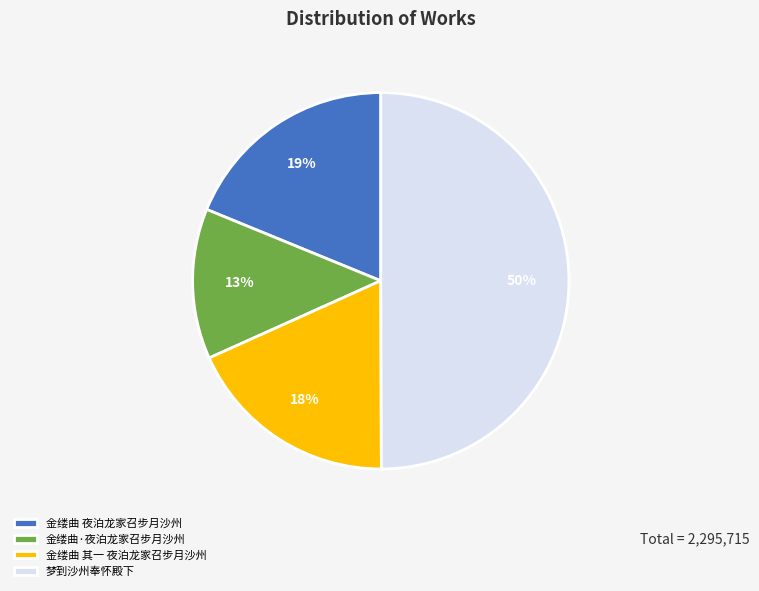

How many slices are in this pie chart?

4